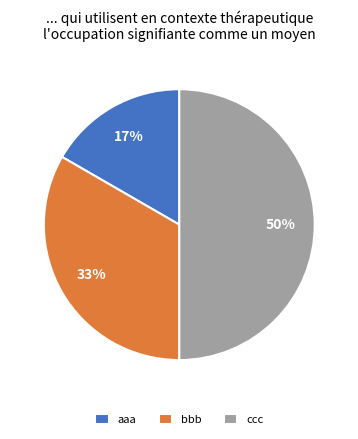

To the nearest percent, what percentage of the pie is aaa?

17%